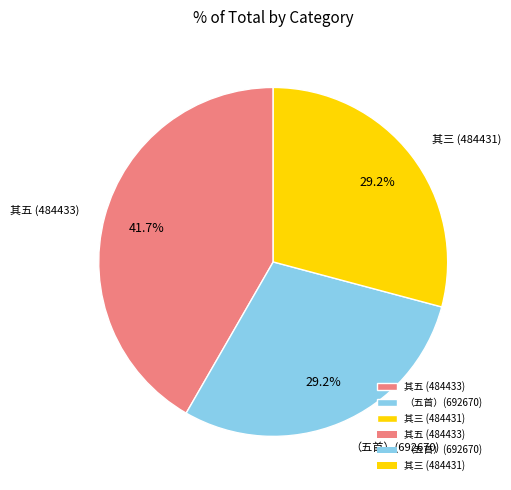

Which slice is the largest?

其五 (484433)